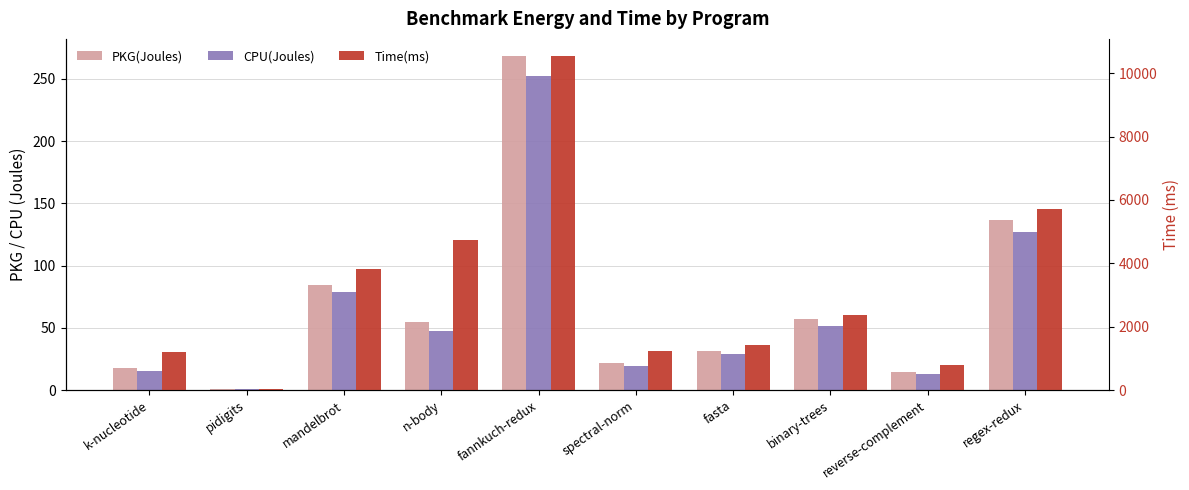

What is the label of the 10th bar from the left?

regex-redux